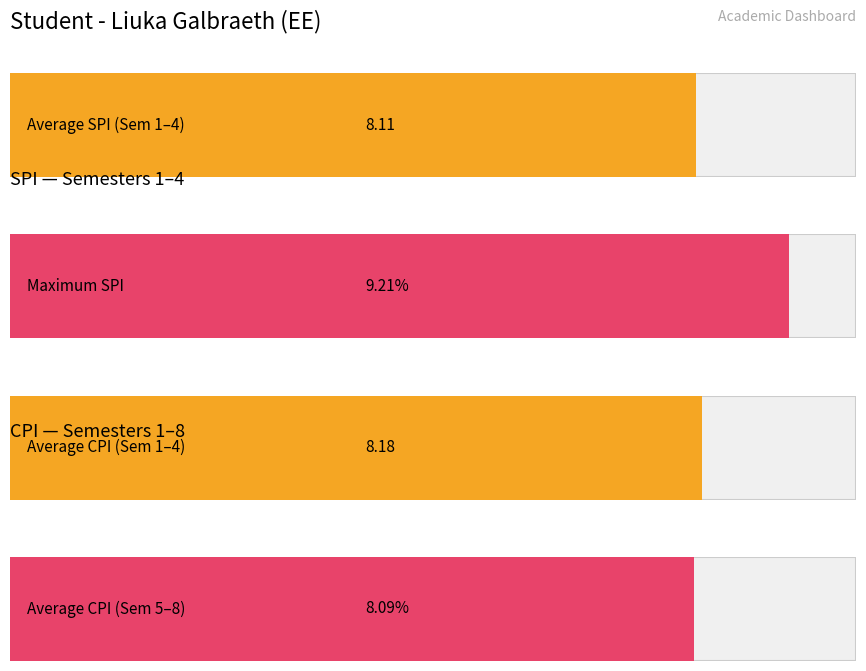

Which series has the widest spread of values?

SPI